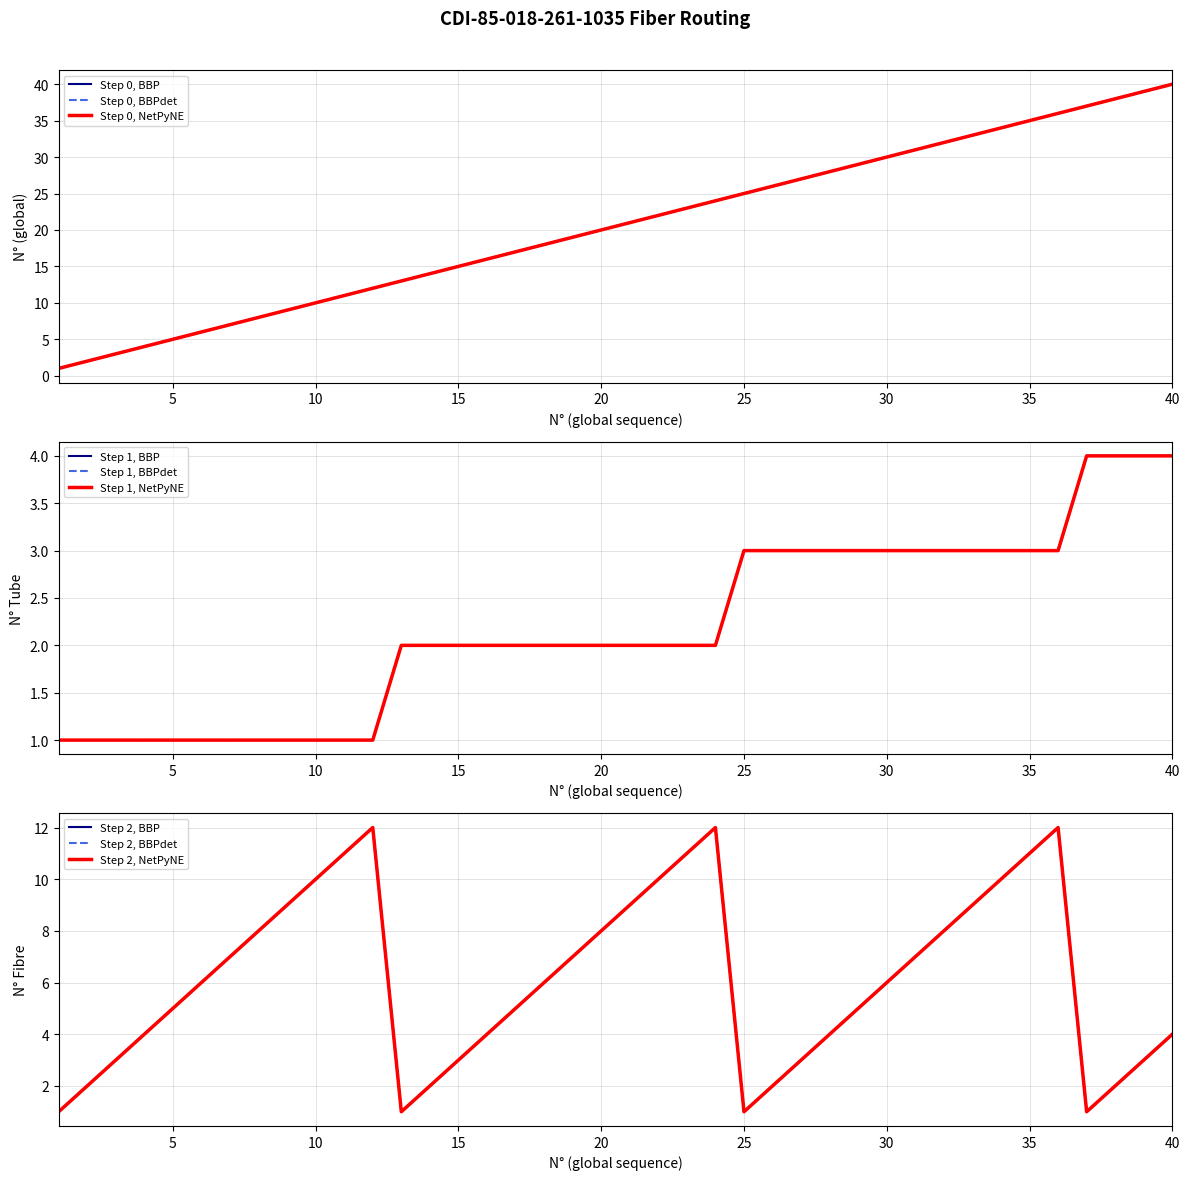

Rank the series by their maximum value, from lowest to highest.

N° Tube, N° Fibre, N° (global)